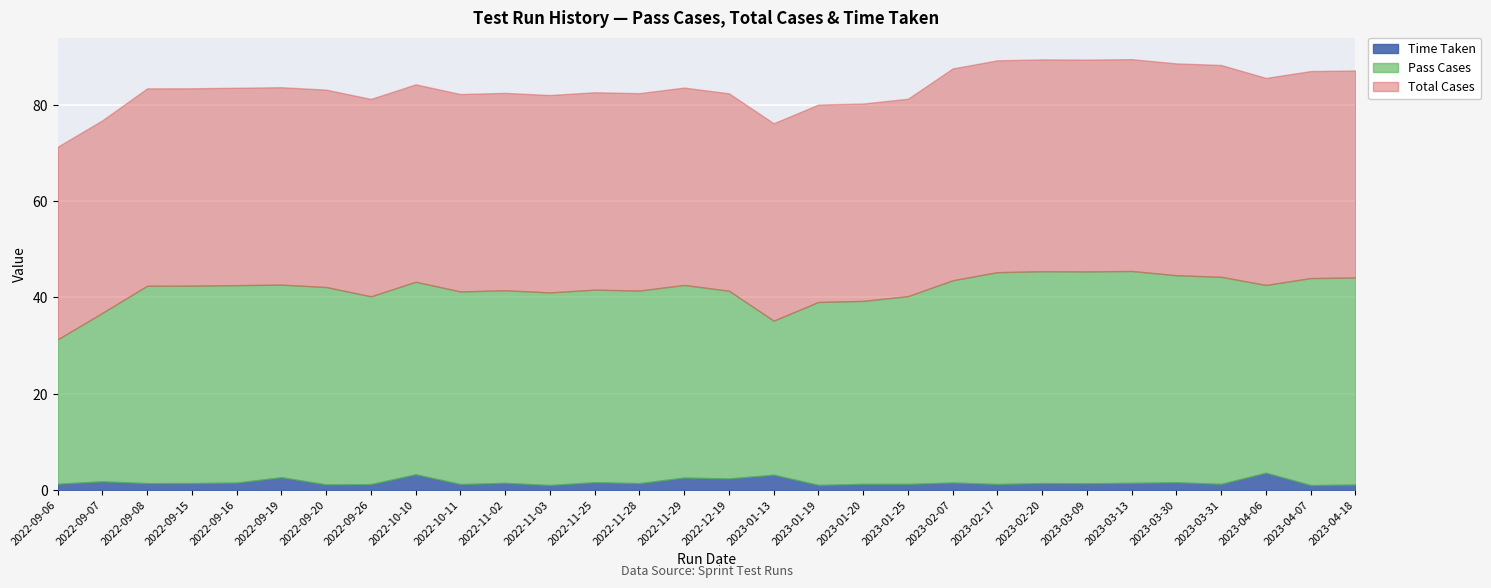

What is the spread (max minus min) of values at 2022-09-19?

38.3